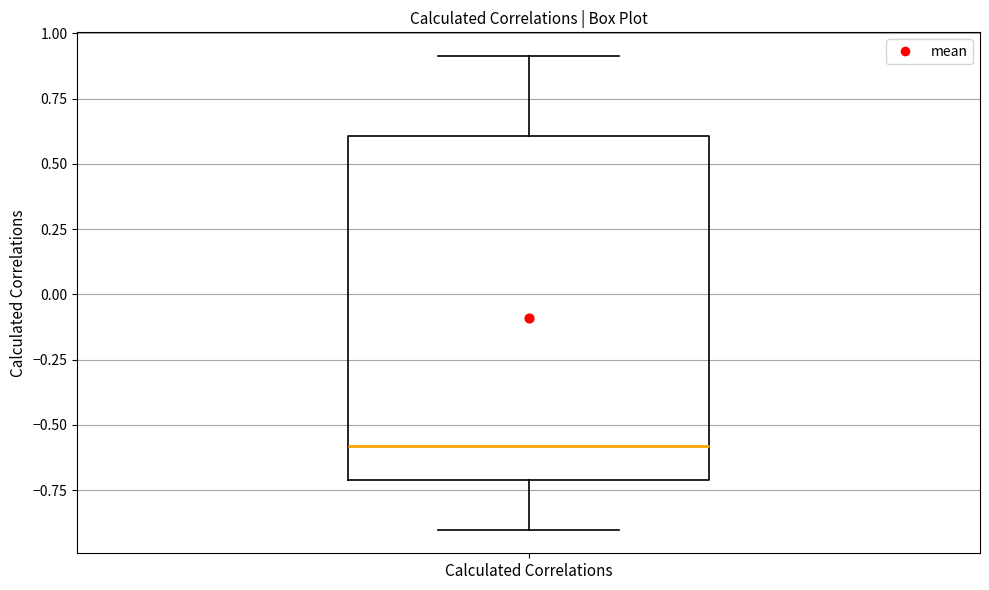

Where does the lower whisker of the box for Calculated Correlations end on the y-axis? The values are not printed on the chart, so give them approximately, as read against the axis.

-0.9